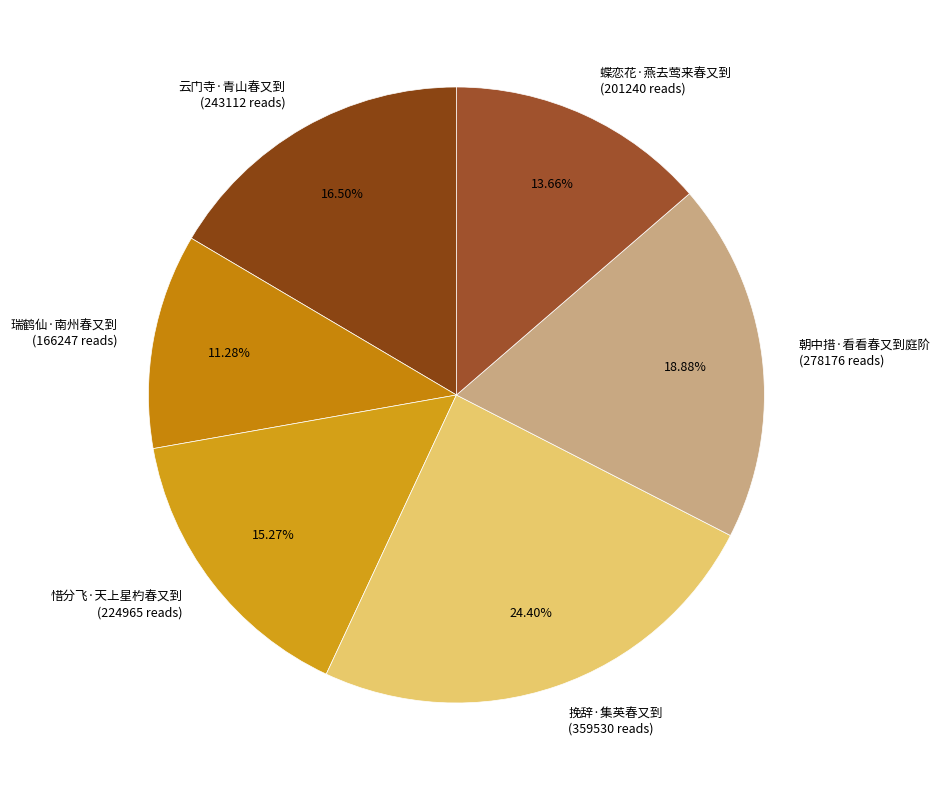

To the nearest percent, what is the average slice percentage?

17%